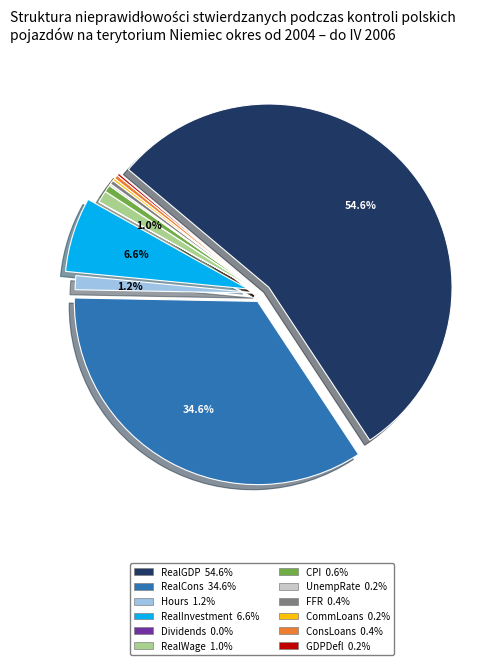

How many segments does this pie chart have?

12